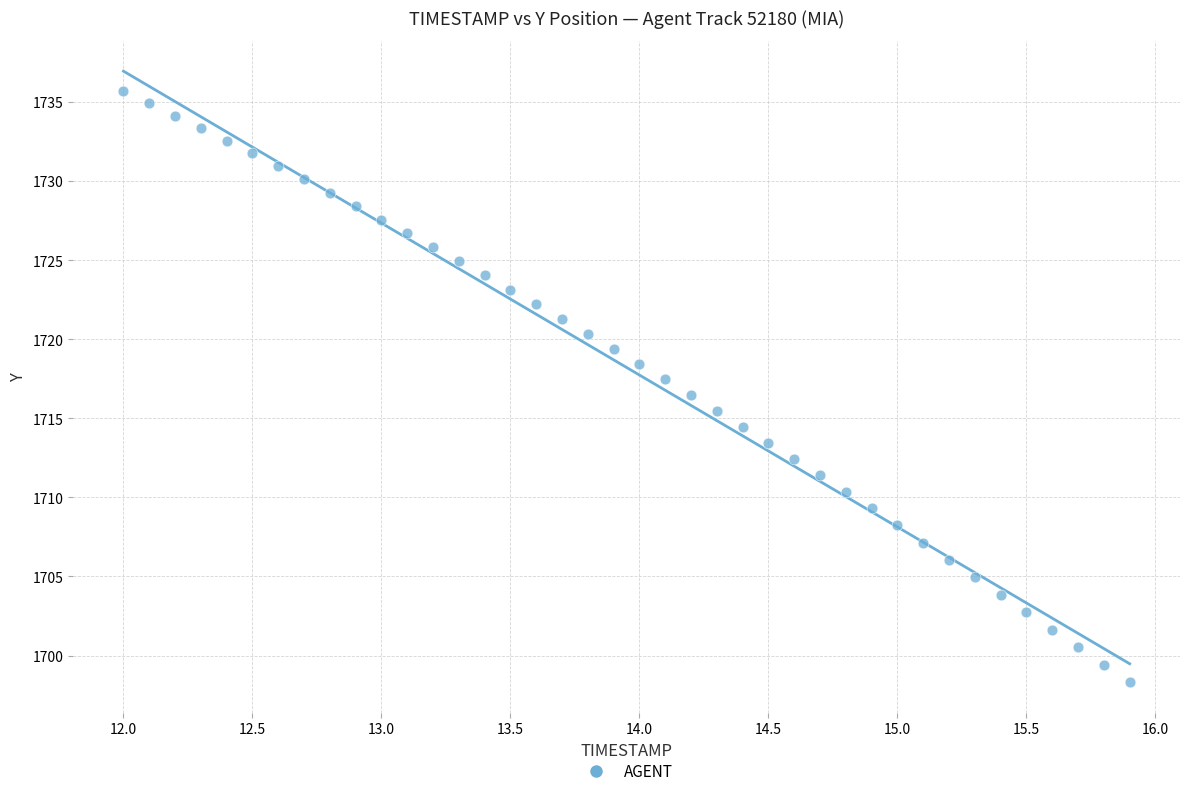

What is the range of X values (max minus min)?

3.9